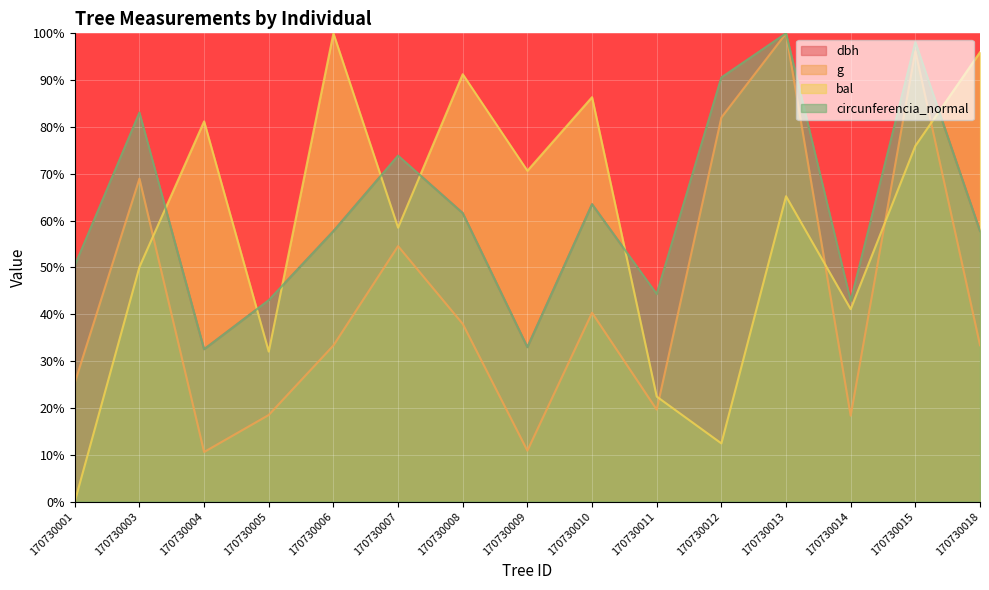

What is the total value across all series at 170730015?

368.4